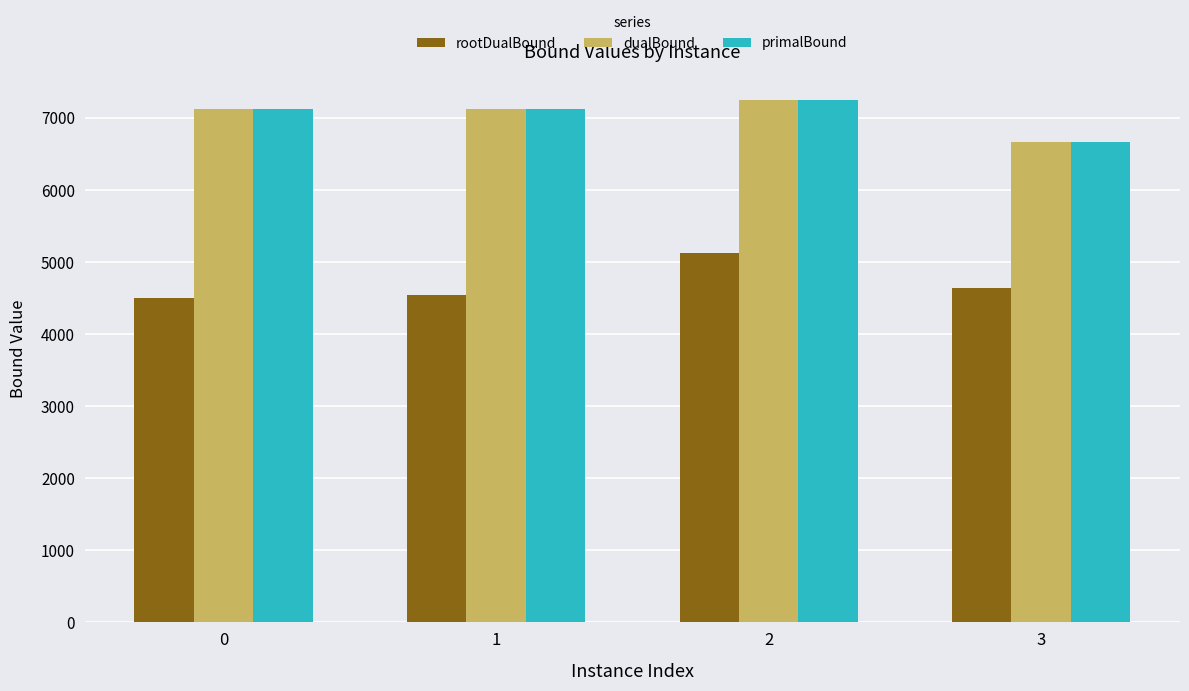

What is the highest value of the primalBound series?

7242.5